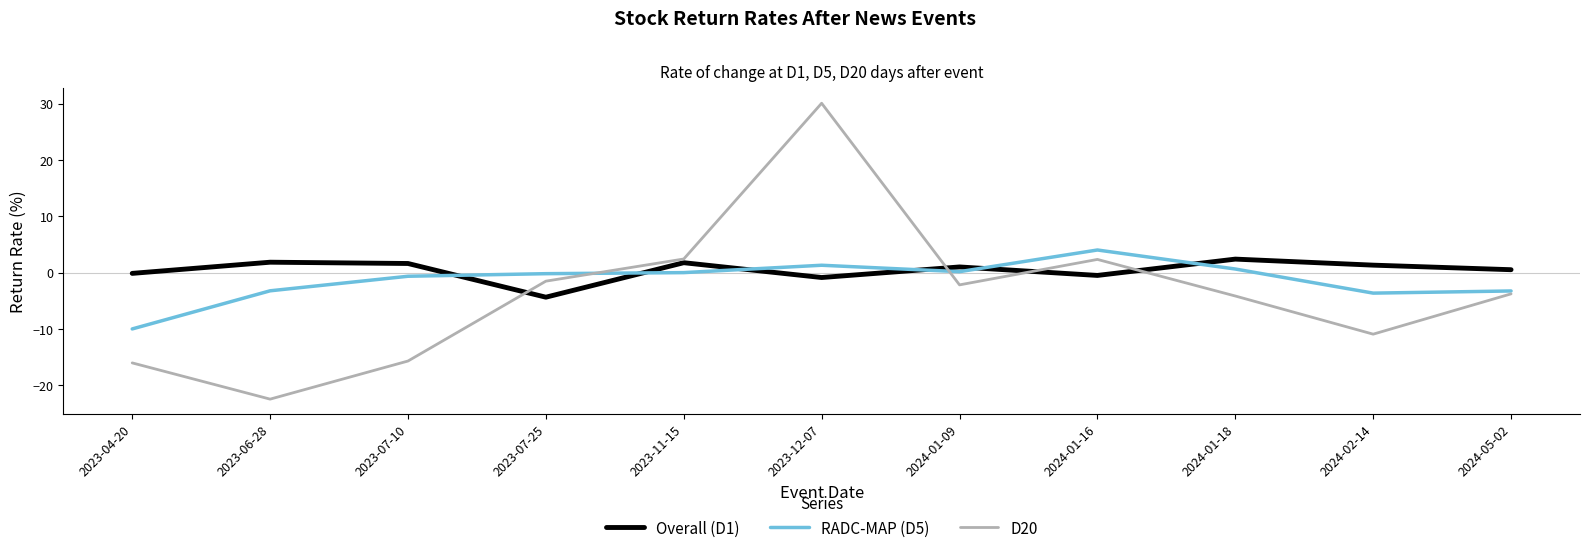

Is it true that Overall (D1) equals 0.5 at 2024-05-02?

True